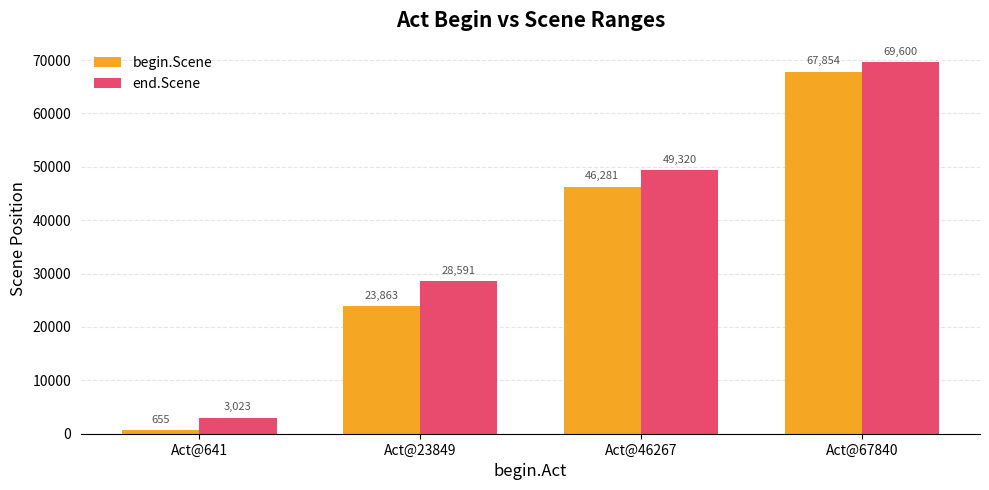

Which series has the largest total across all categories?

end.Scene